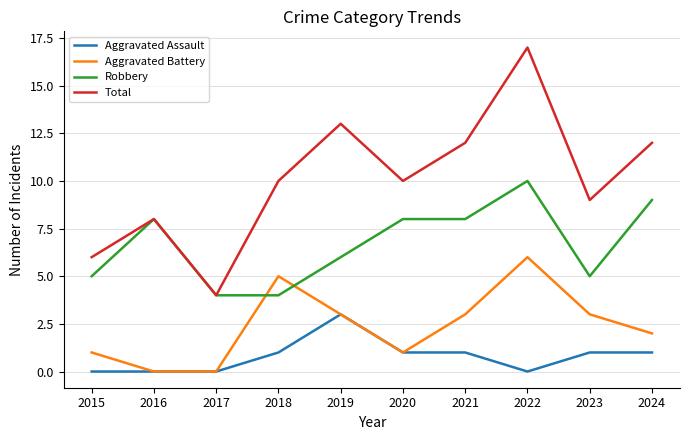

At 2015, list the series in order from smallest to largest.

Aggravated Assault, Aggravated Battery, Robbery, Total